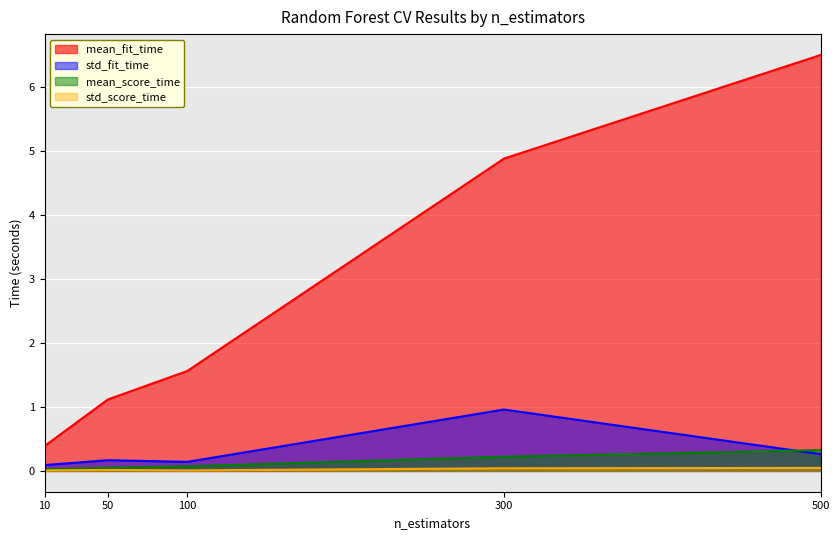

Where is mean_score_time nearest to the value 0?

10